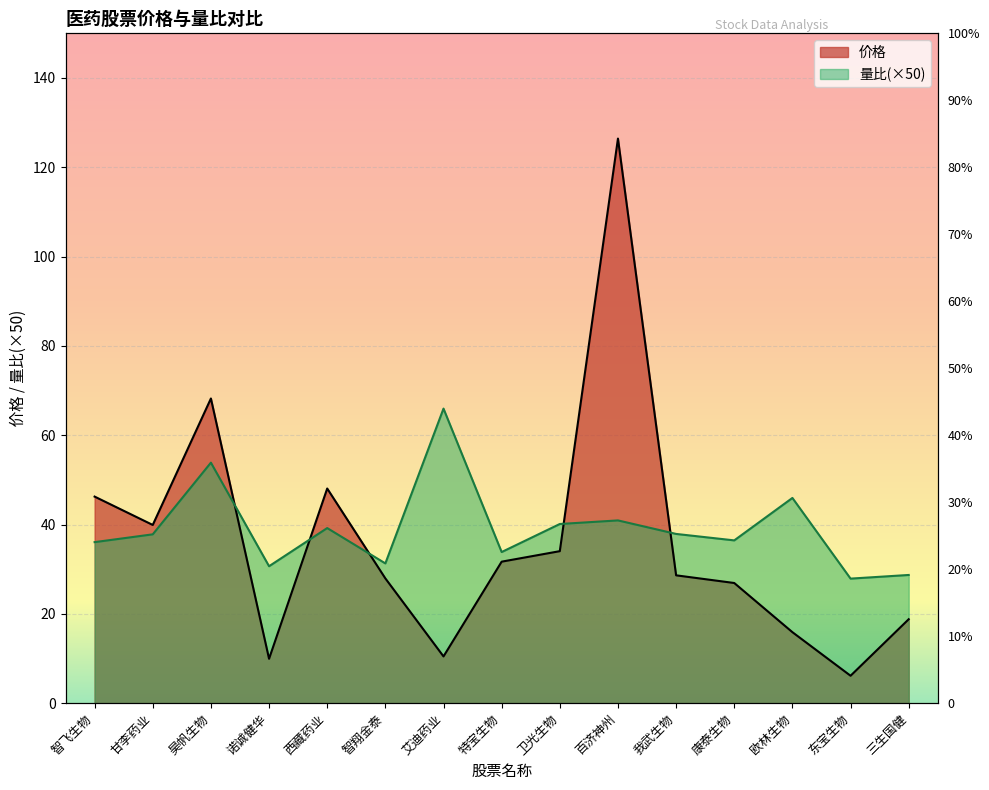

How many interior local peaks does the 量比 series have?

5